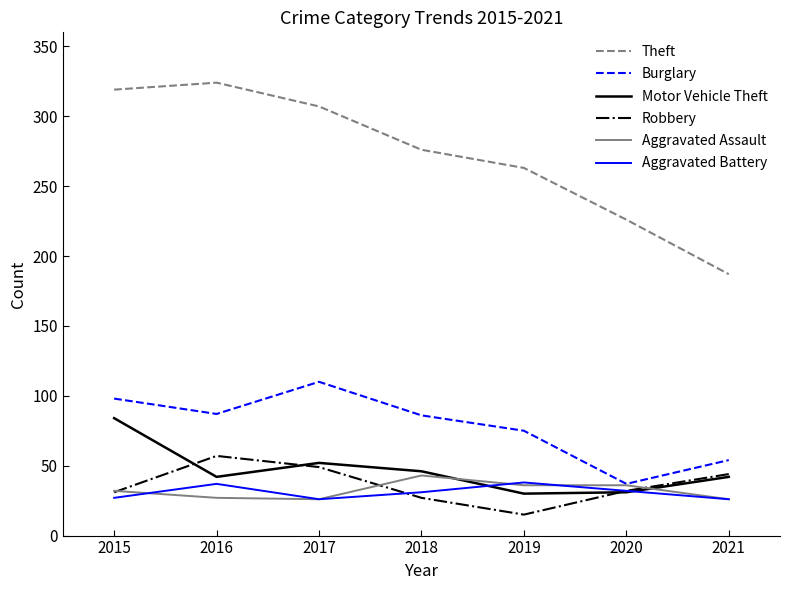

At how many categories does at least one series exceed 198?

6